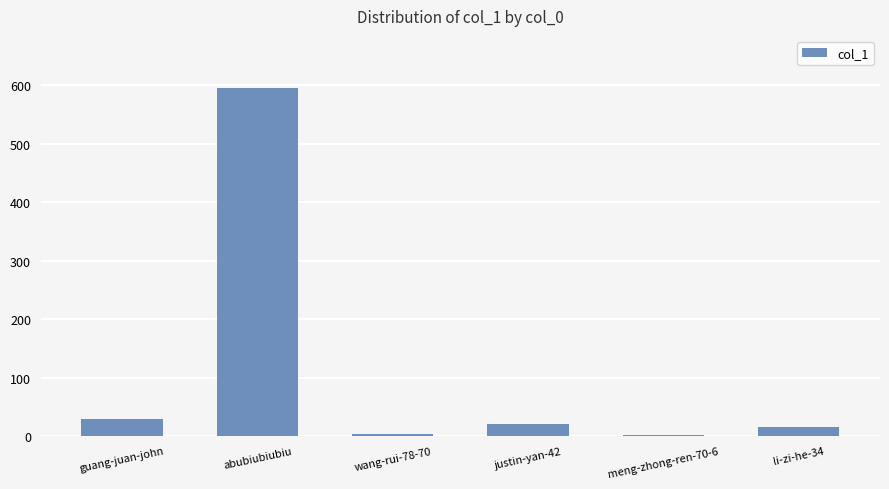

True or false: the data shows 181 at abubiubiubiu.

False